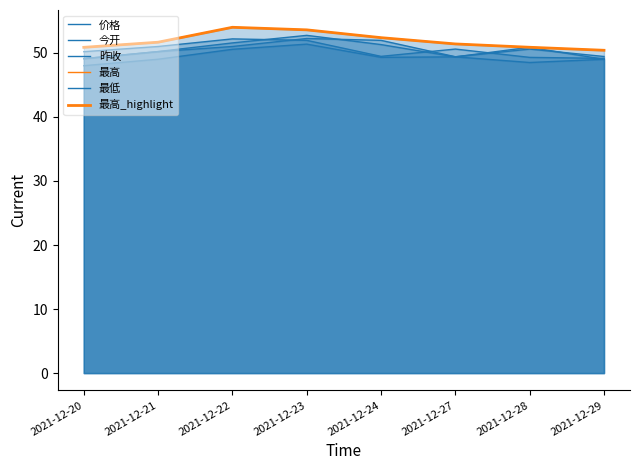

Rank the series at 2021-12-22 from highest to lowest value.

最高, 最高_highlight, 价格, 今开, 昨收, 最低